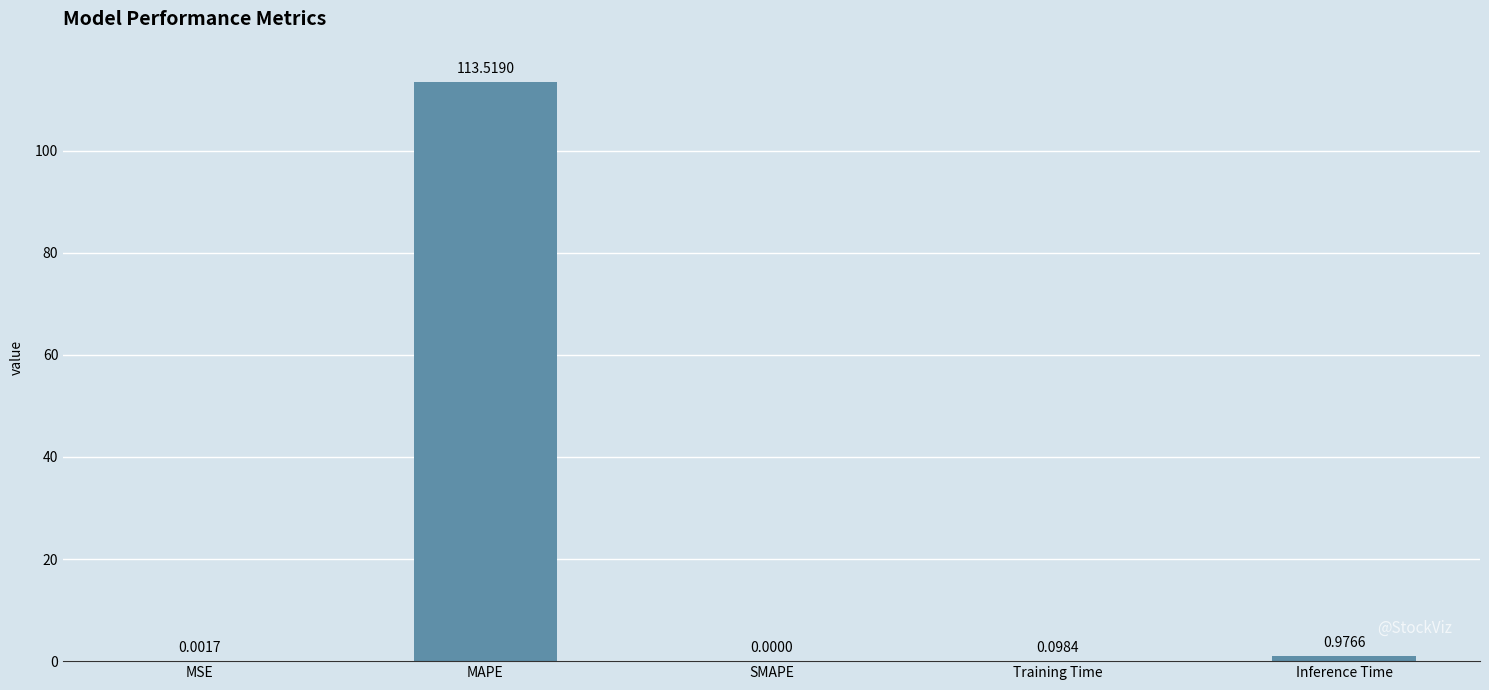

True or false: the data shows 0.0 at SMAPE.

True